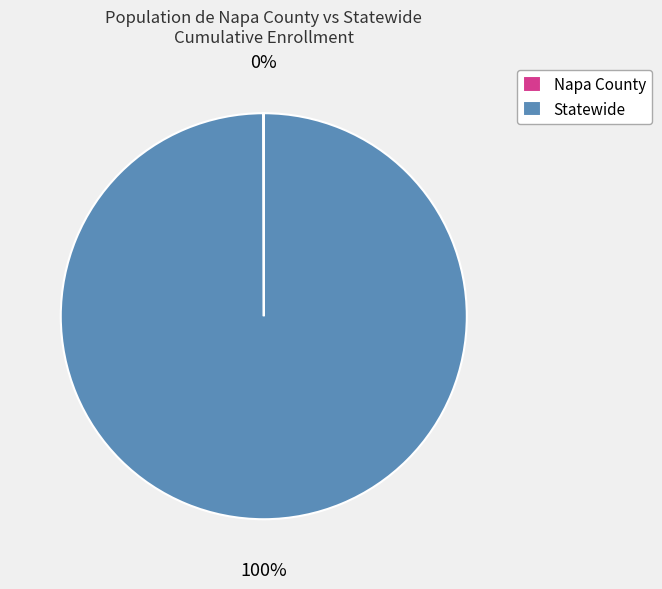

True or false: Statewide accounts for 89% of the total.

False